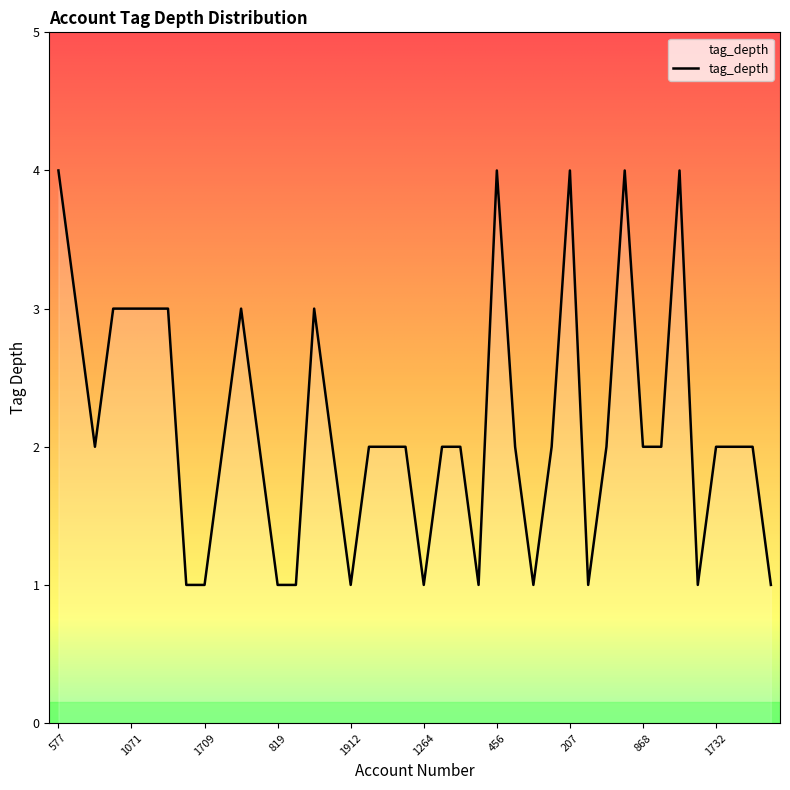

What is the maximum value shown in the chart?

4